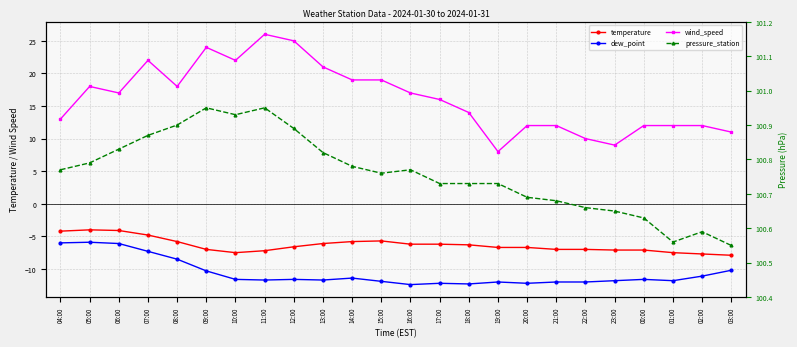

List the series in order of their peak value, highest first.

pressure_station, wind_speed, temperature, dew_point